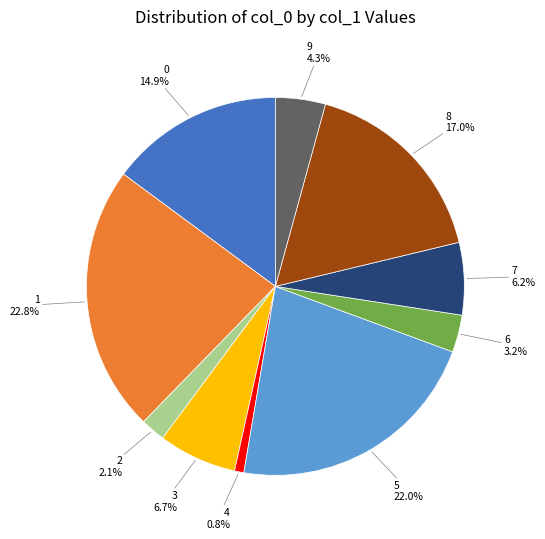

How many slices are in this pie chart?

10